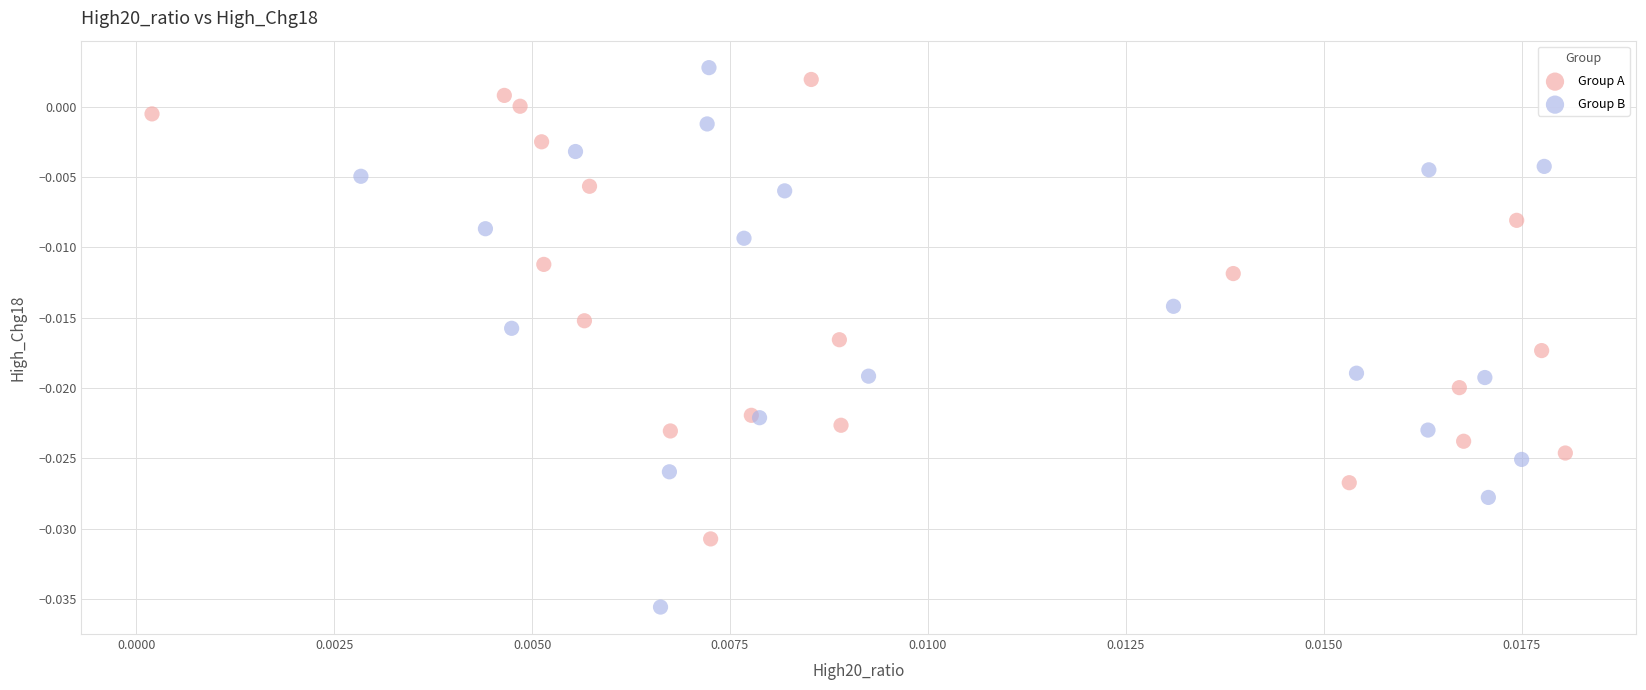

Which series reaches the minimum Y coordinate?

Group B